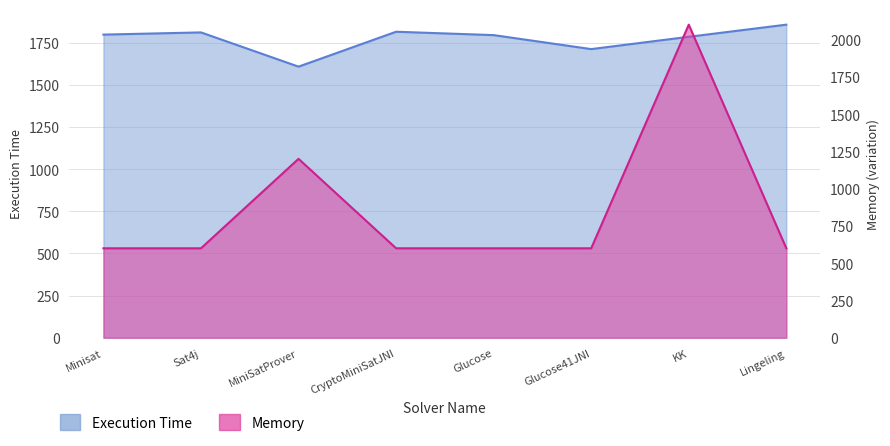

How many interior local valleys does the Execution Time series have?

2